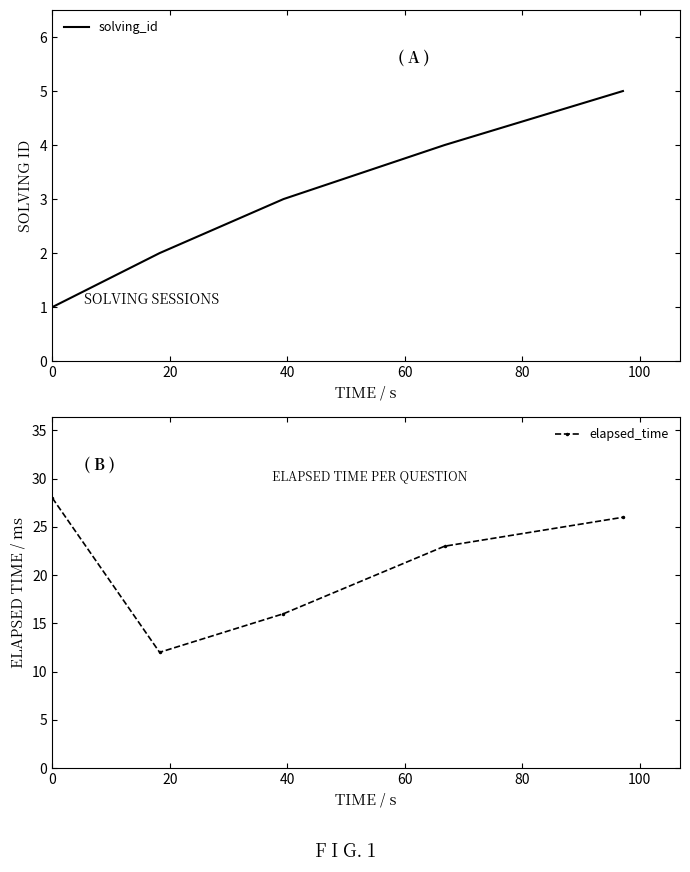

What is the value of the solving_id point at the 2nd from the left?

2